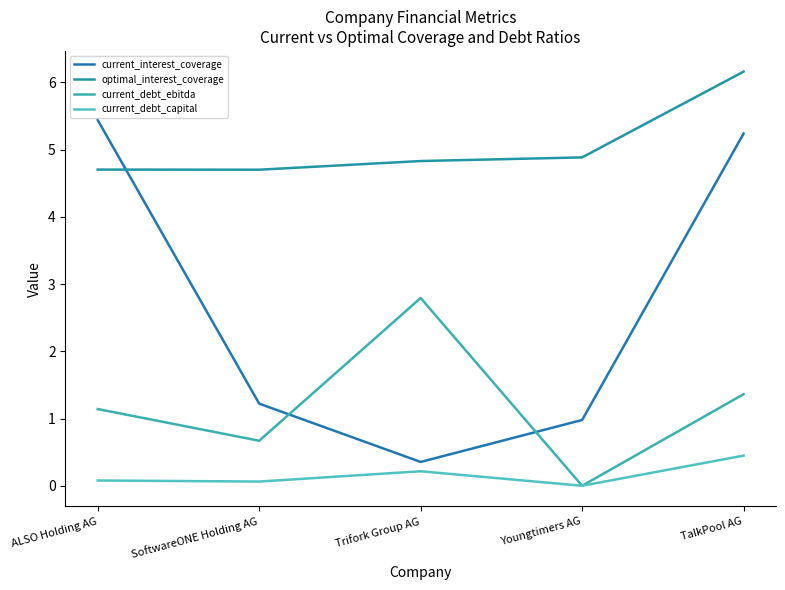

What is the sum of all optimal_interest_coverage values?

25.3